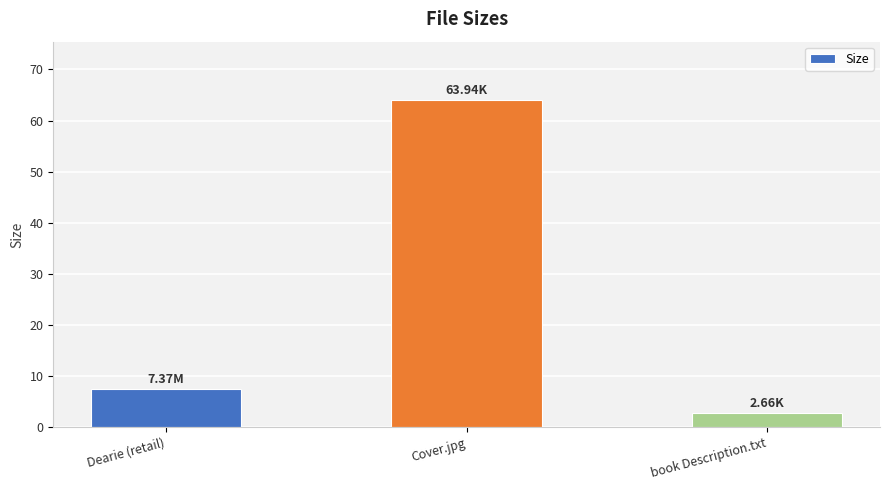

What is the change in value from Dearie (retail) to book Description.txt?

-4.7